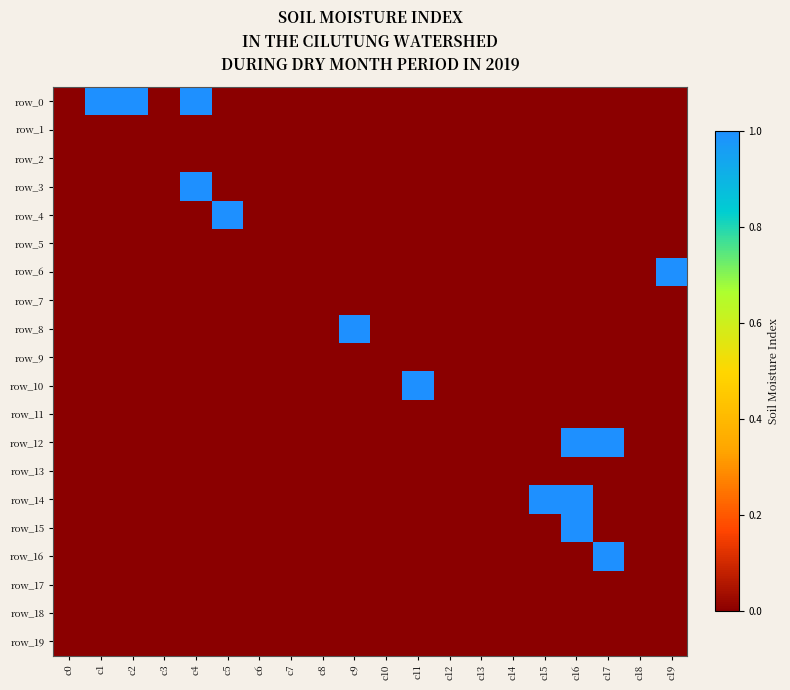

Which series has the largest range (max minus min)?

row_0